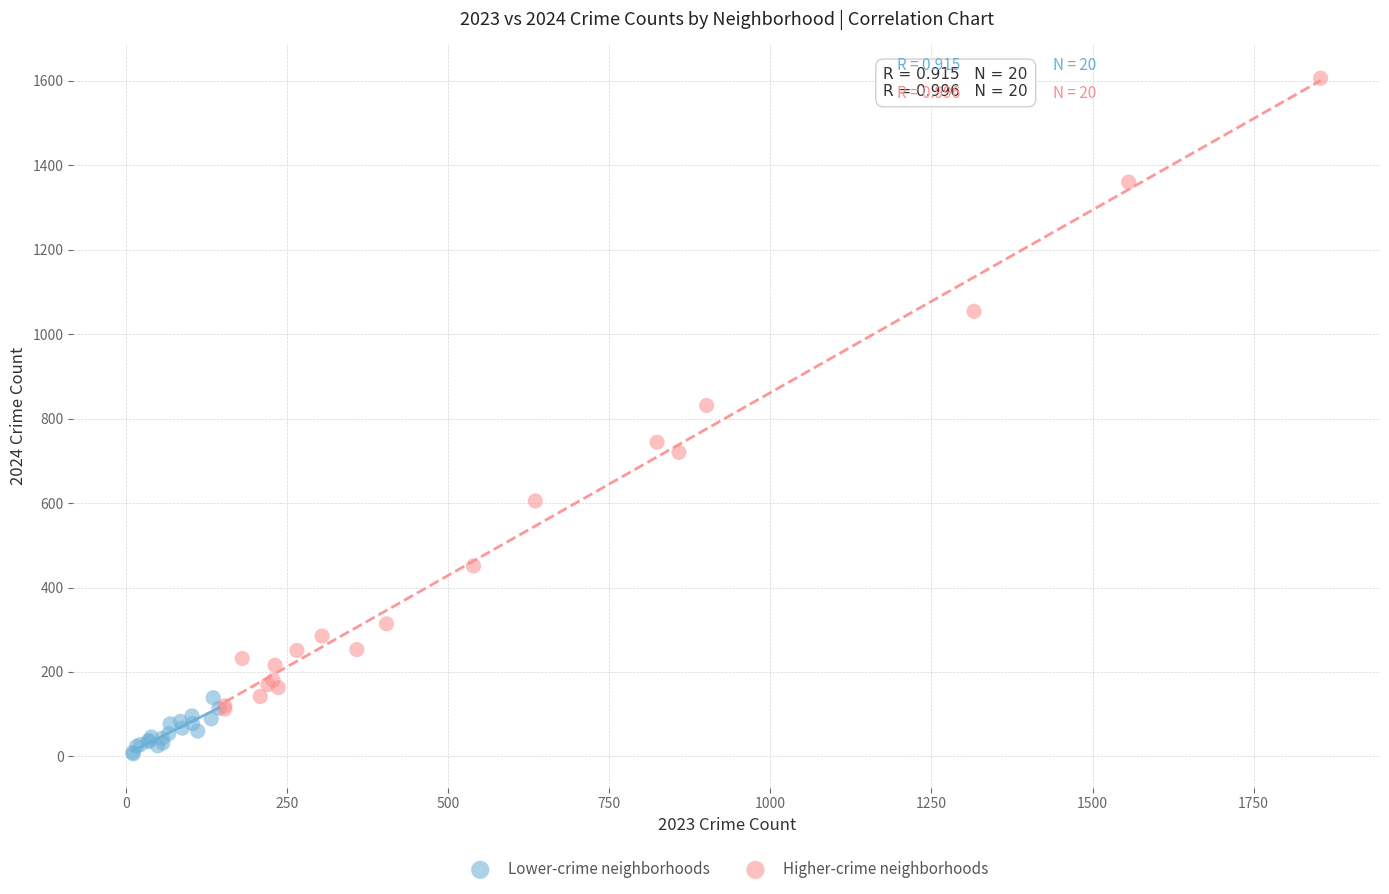

Which series has the widest spread of Y values?

Higher-crime neighborhoods